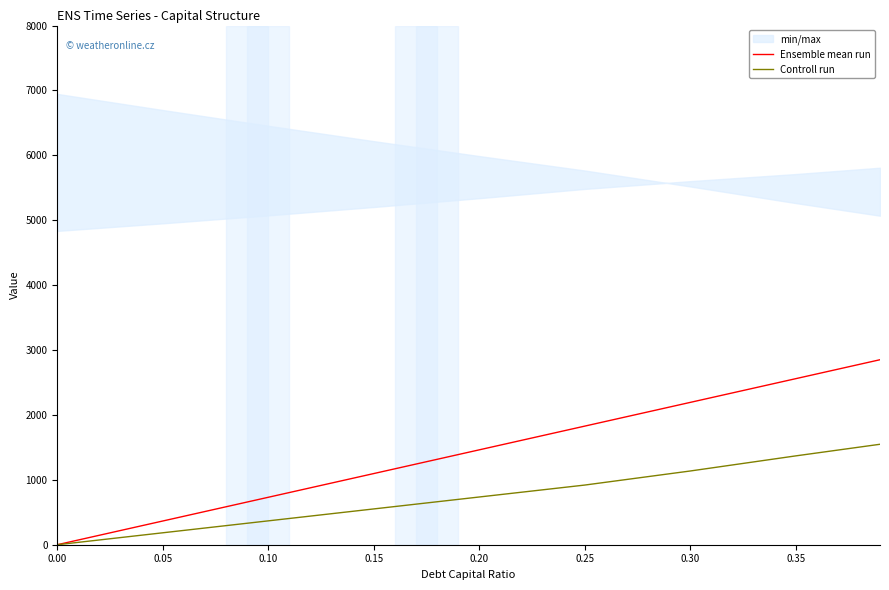

True or false: Controll run and Ensemble mean run cross at least once.

False